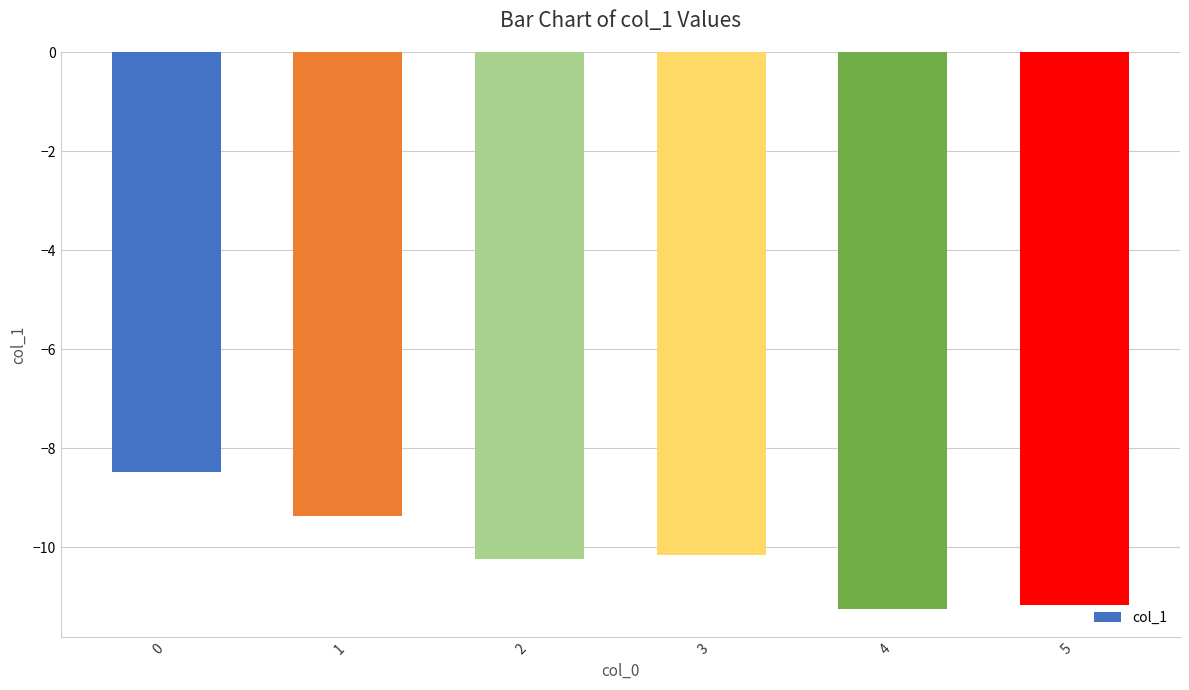

The chart shows a value of -20.0 at 5. True or false?

False